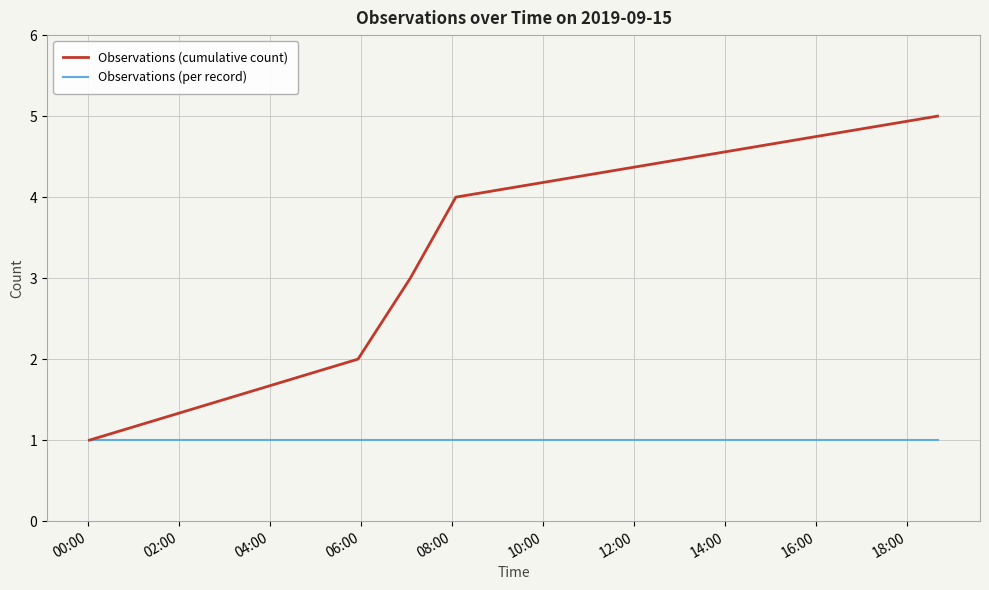

Rank the series by their maximum value, from highest to lowest.

Observations (cumulative count), Observations (per record)